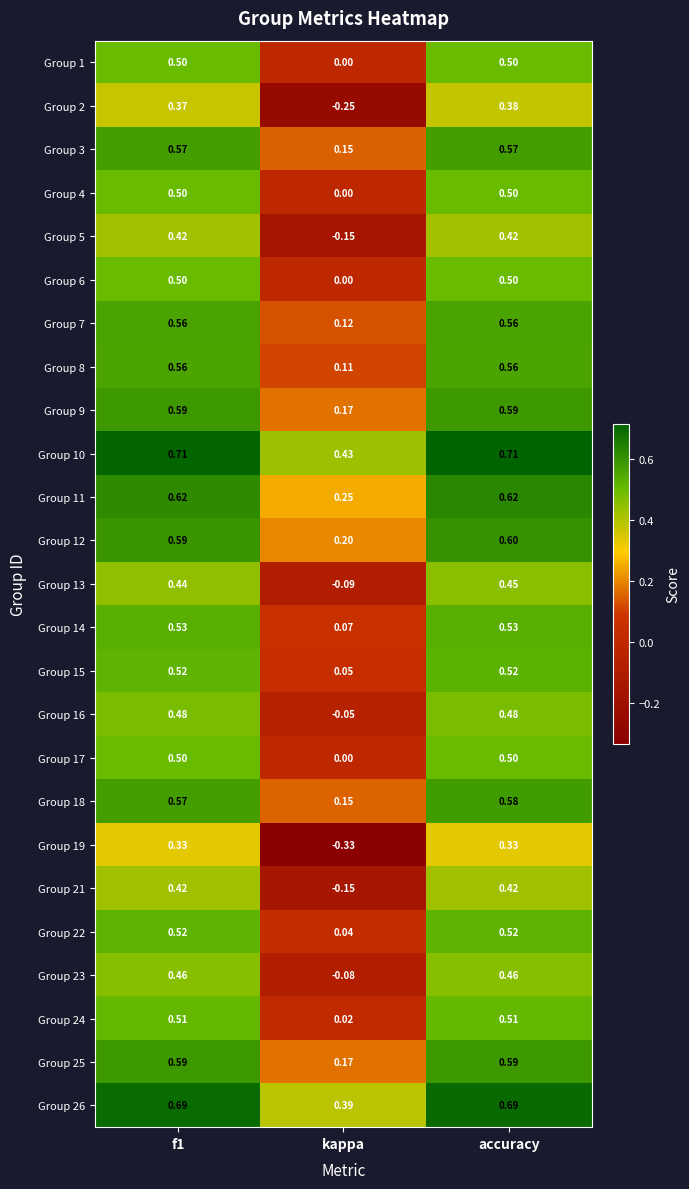

At how many categories does at least one series exceed 0?

3